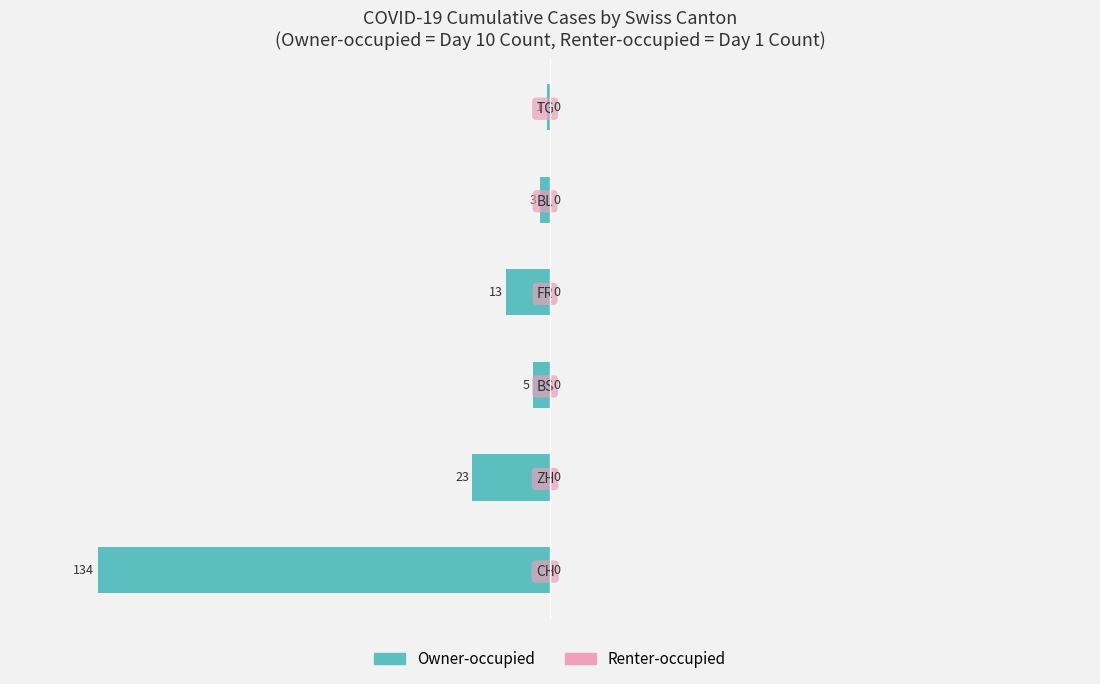

Reading top to bottom, list all the values displayed in this chart.

1	3	13	5	23	134